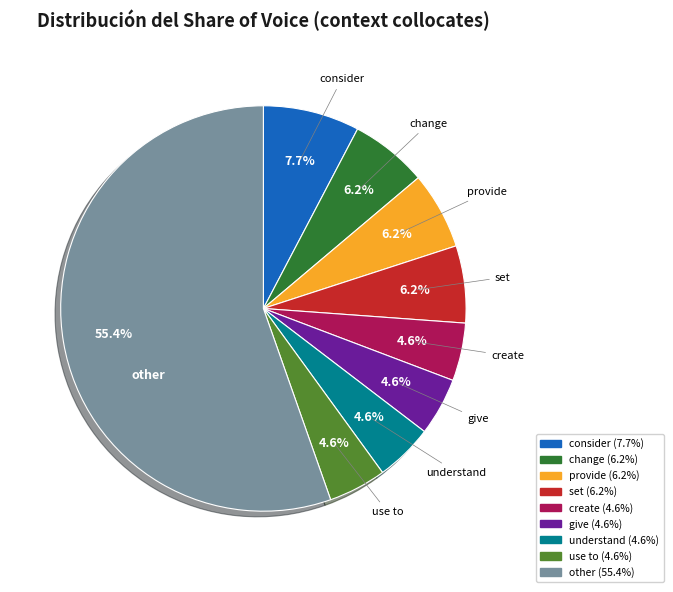

To the nearest percent, what is the difference between the change and other slice percentages?

49%